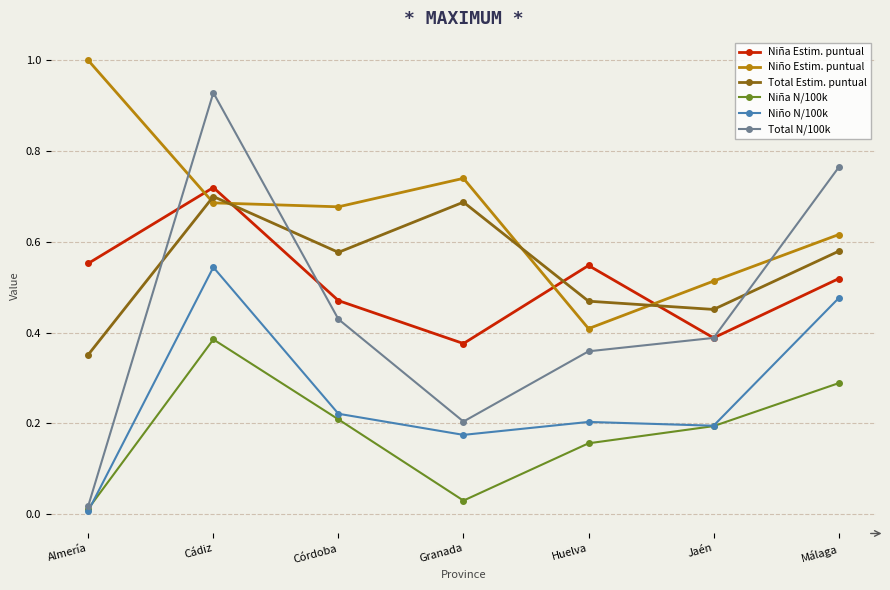

List the labels in order of Total N/100k value, smallest first.

Almería, Granada, Huelva, Jaén, Córdoba, Málaga, Cádiz